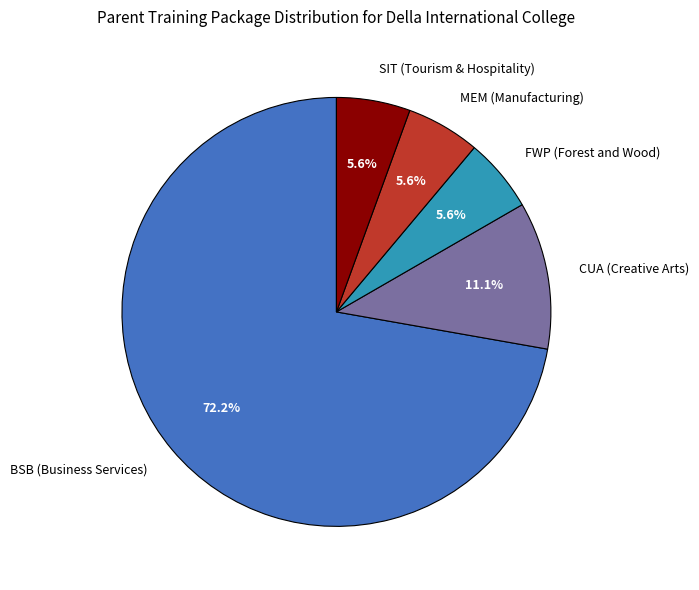

Is there a majority slice in this chart?

Yes